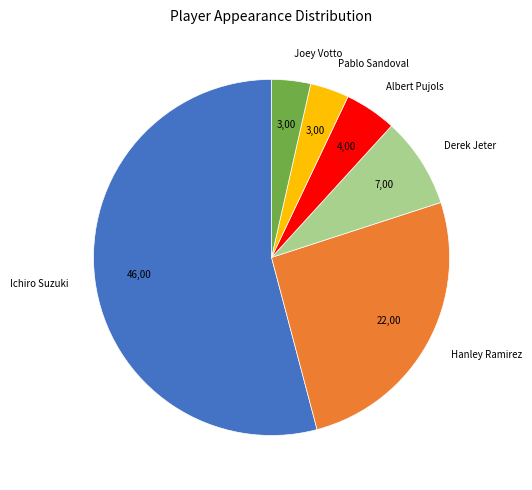

Is there a majority slice in this chart?

Yes